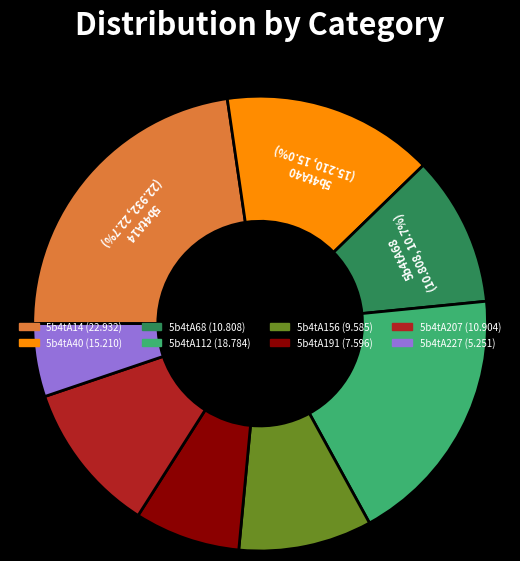

Is the sum of 5b4tA68 and 5b4tA207 greater than half?

No